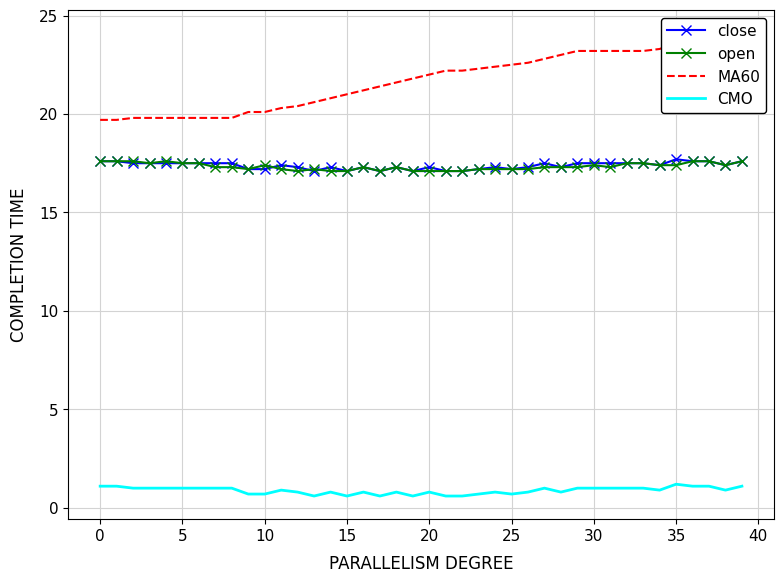

In CMO, how many points are higher than both neighbors (excluding endpoints)?

8